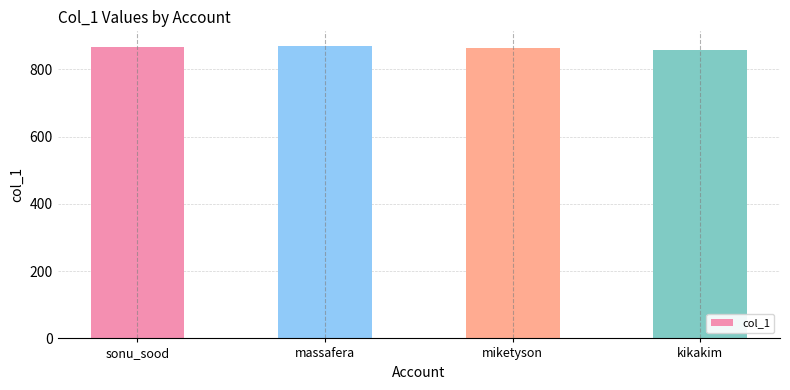

What is the sum of all values?

3459